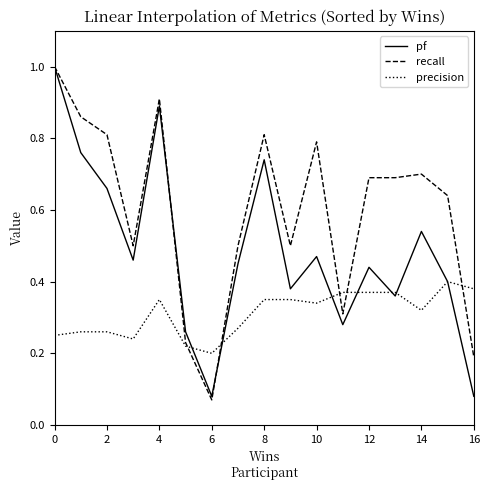

Which series has the largest total across all categories?

recall